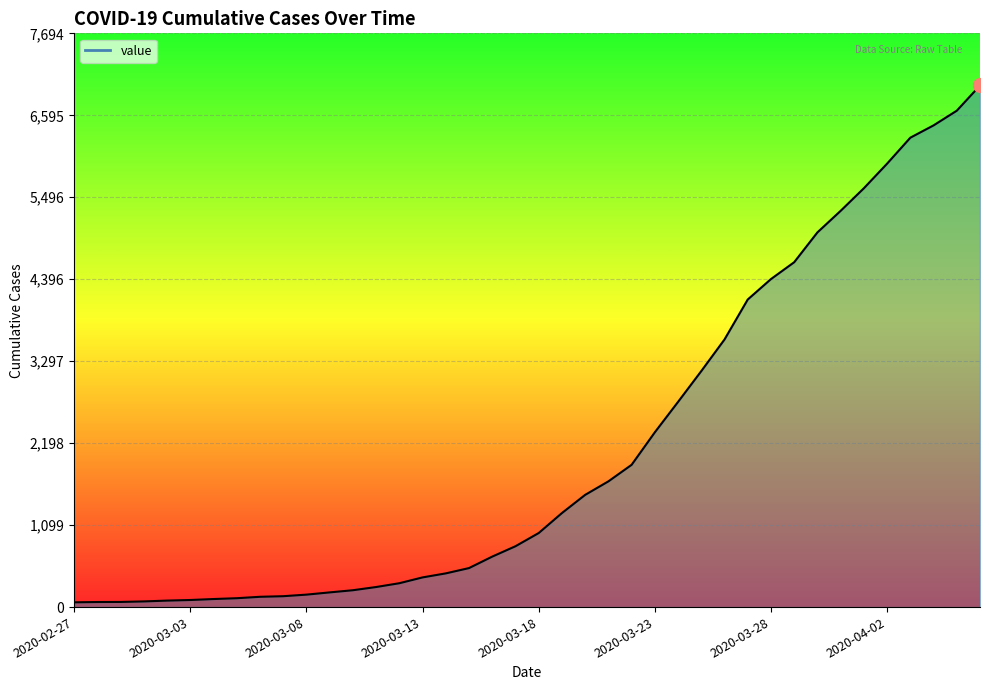

What is the greatest value displayed?

6995